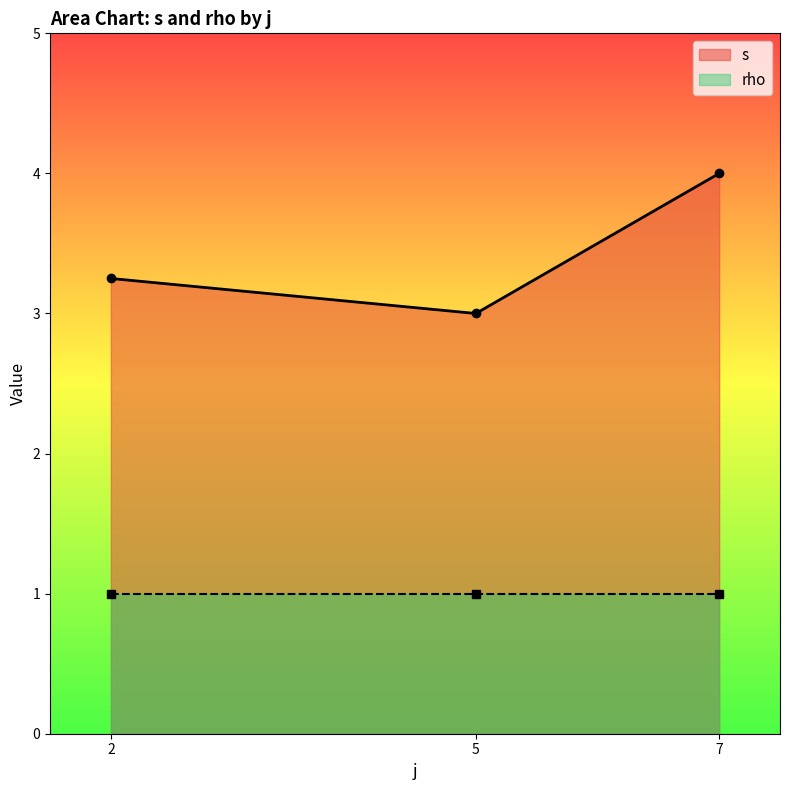

True or false: rho has more than 1 interior local peaks.

False